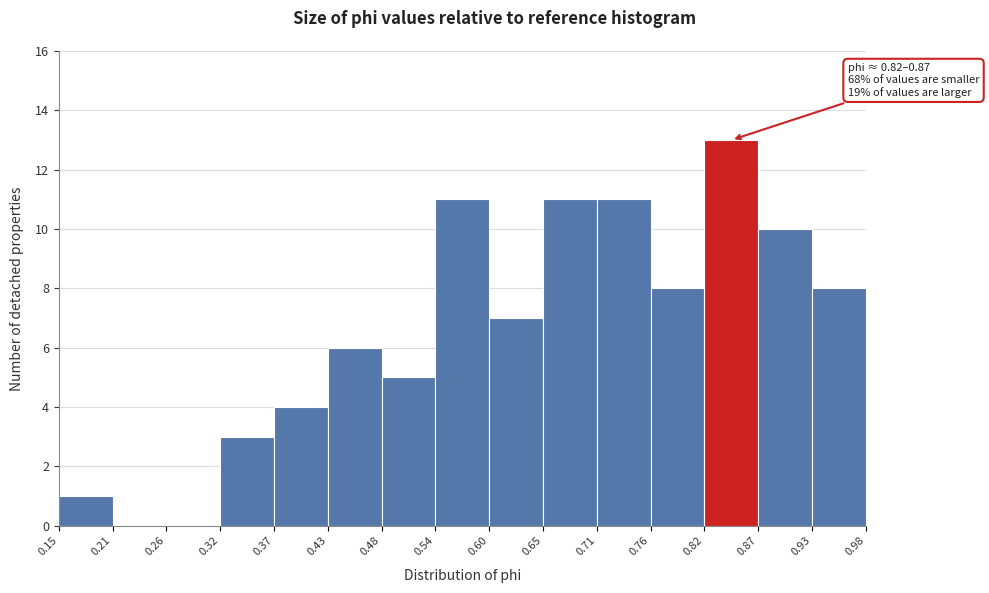

Over which range of the x-axis is the bar tallest?

0.82 to 0.87